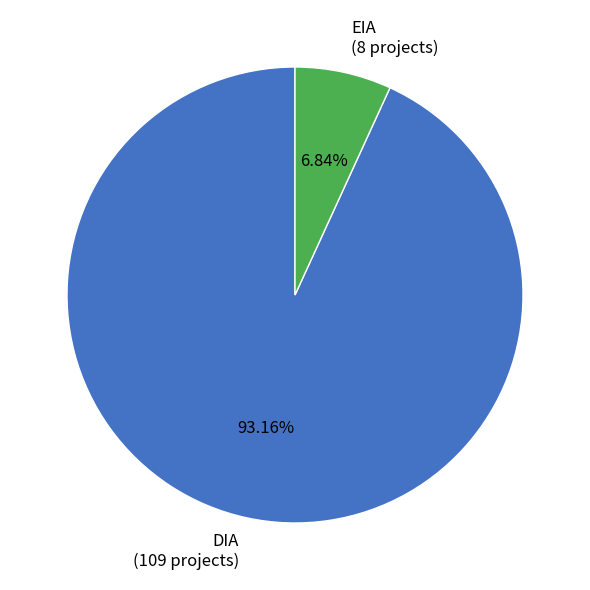

What percentage is the EIA slice, to the nearest percent?

7%